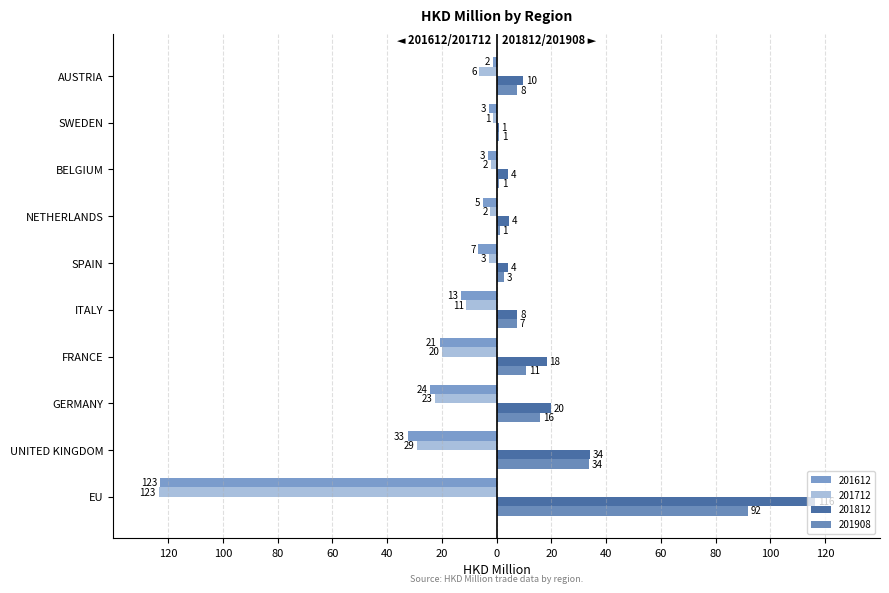

Reading right to left, extract all data points from this chart.

201612: -1.5	-2.9	-3.3	-5.2	-6.6	-13.1	-20.8	-24.2	-32.5	-123.0
201712: -6.3	-1.4	-2.2	-2.3	-2.8	-11.0	-20.0	-22.5	-29.0	-123.5
201812: 9.6	0.7	4.2	4.5	4.1	7.5	18.3	19.9	34.0	116.4
201908: 7.6	0.9	1.0	1.1	2.6	7.5	10.8	16.0	33.7	91.8